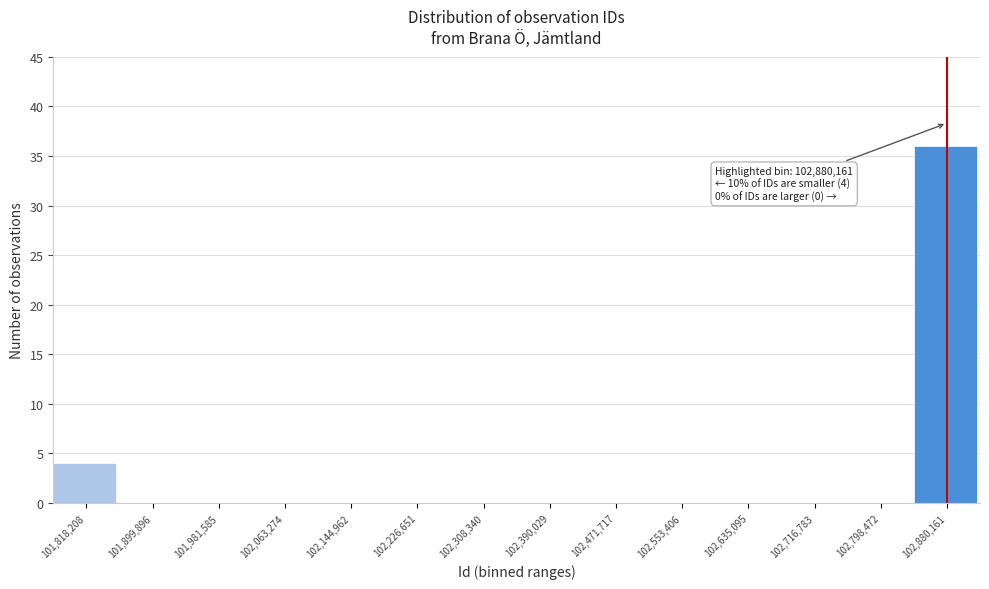

Reading left to right, list all the values displayed in this chart.

101,818,208=4	101,899,896=0	101,981,585=0	102,063,274=0	102,144,962=0	102,226,651=0	102,308,340=0	102,390,029=0	102,471,717=0	102,553,406=0	102,635,095=0	102,716,783=0	102,798,472=0	102,880,161=36